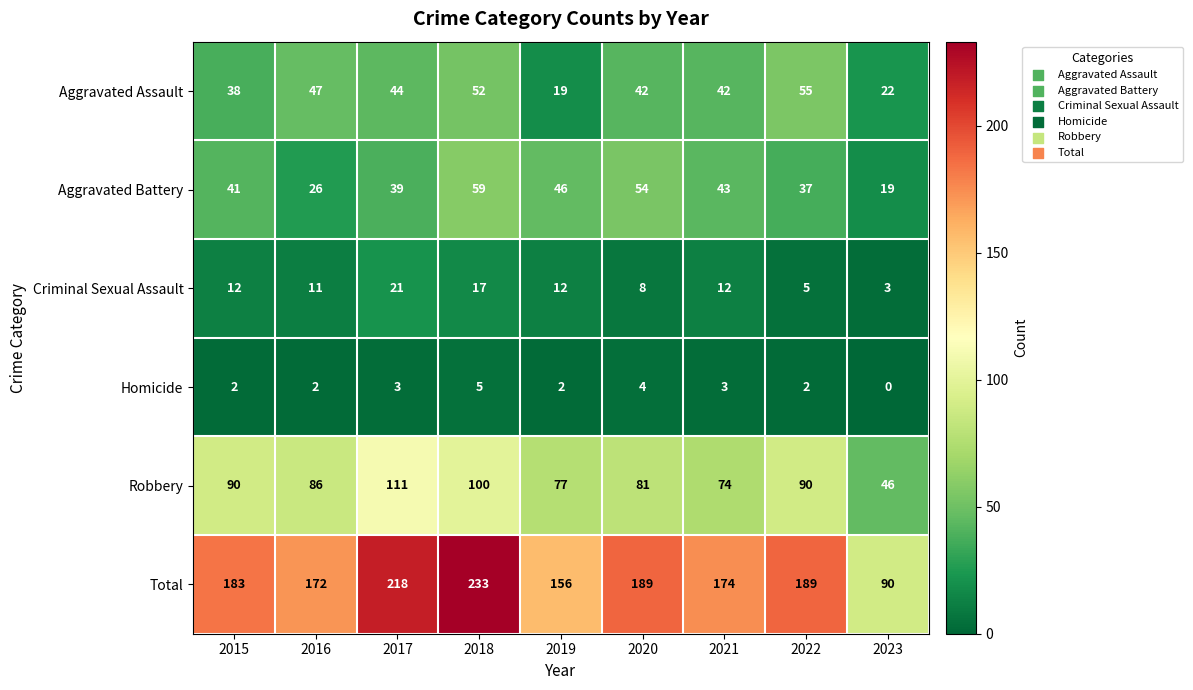

How many data points does each series have?

9